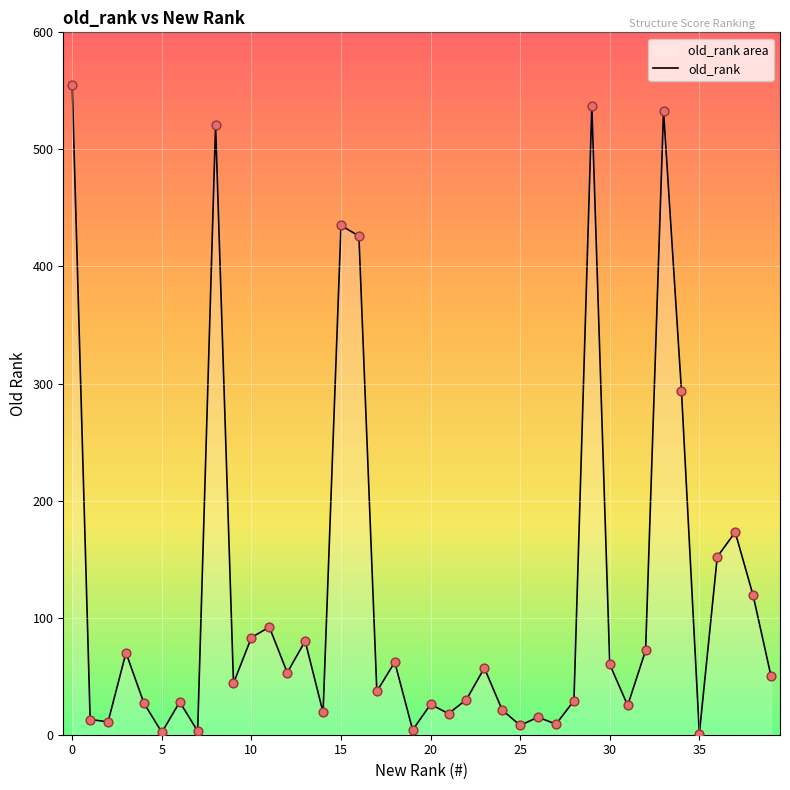

Which has a higher value, 30 or 26?

30